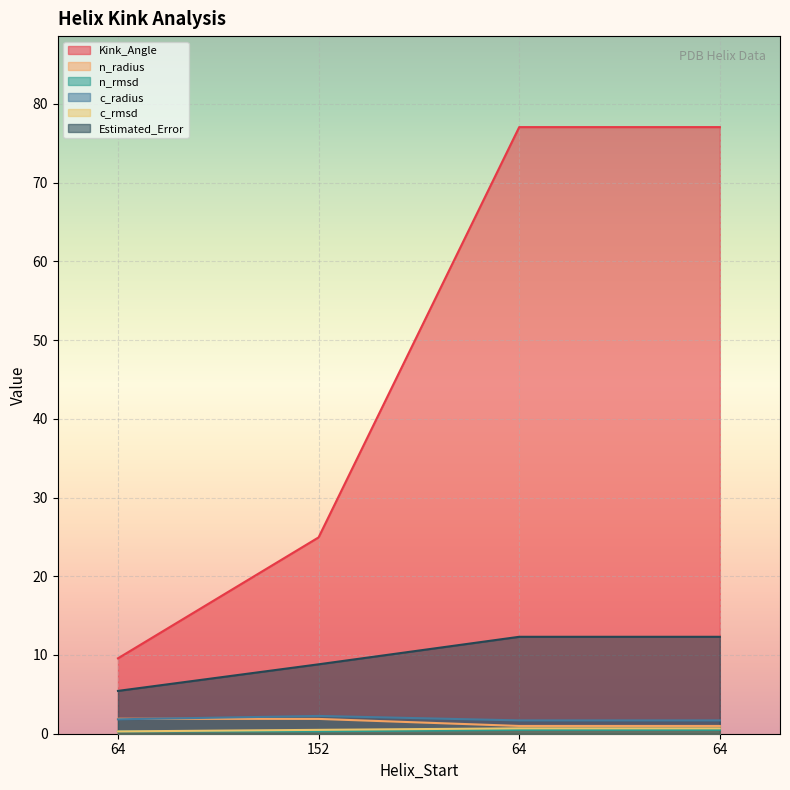

At how many categories does at least one series exceed 36?

2